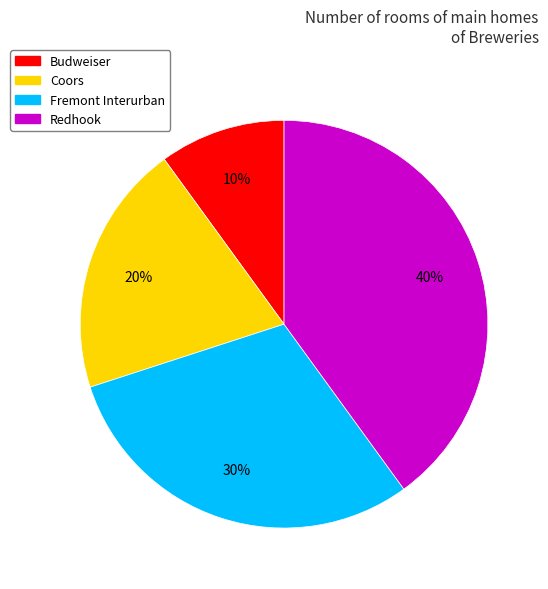

To the nearest percent, what is the average slice percentage?

25%